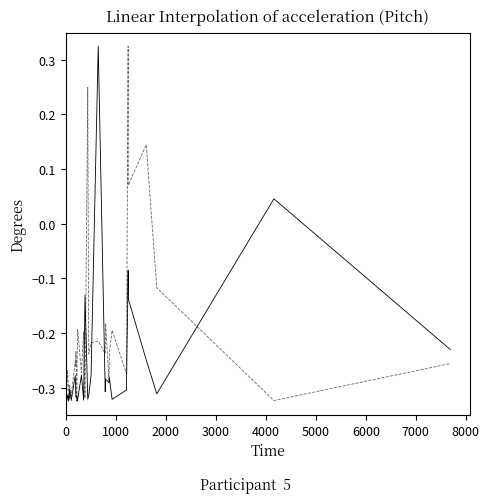

True or false: friends_count and statuses_count intersect in this chart.

True